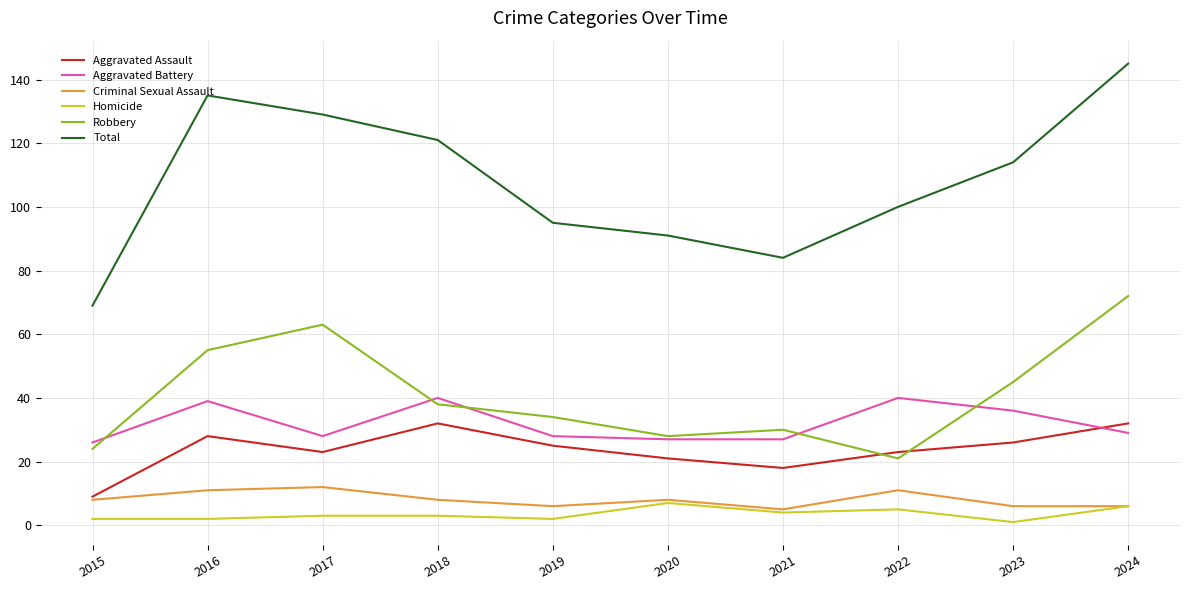

What is the difference between the second highest and second lowest values in the Total series?

51